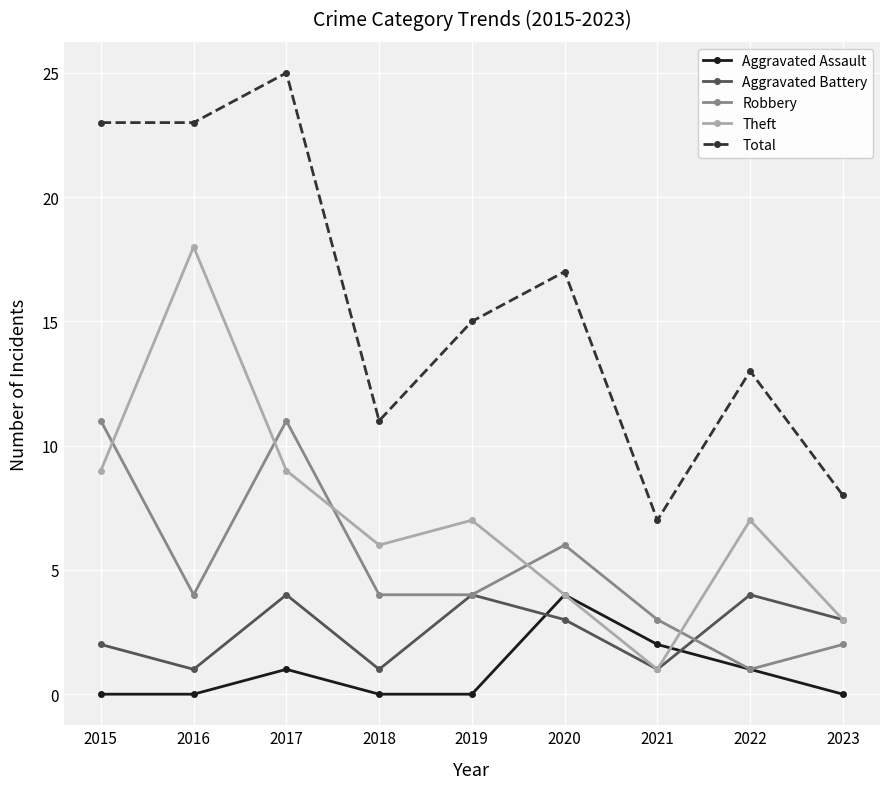

What is the minimum value for Total?

7